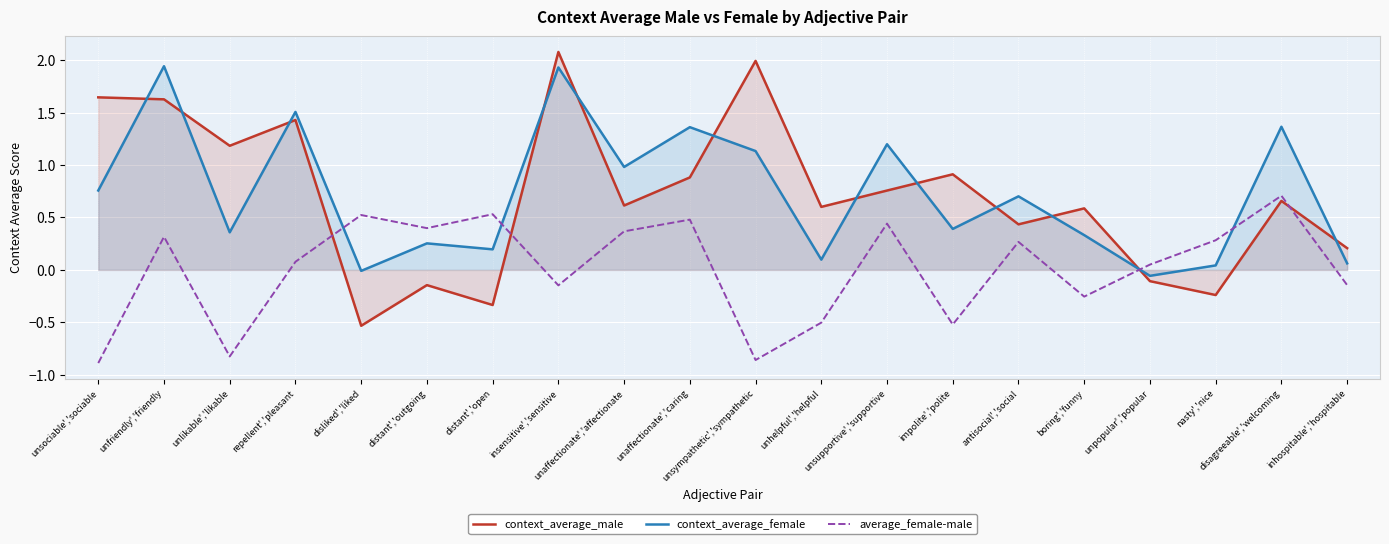

What is the difference between the maximum and minimum values in the context_average_male series?

2.6